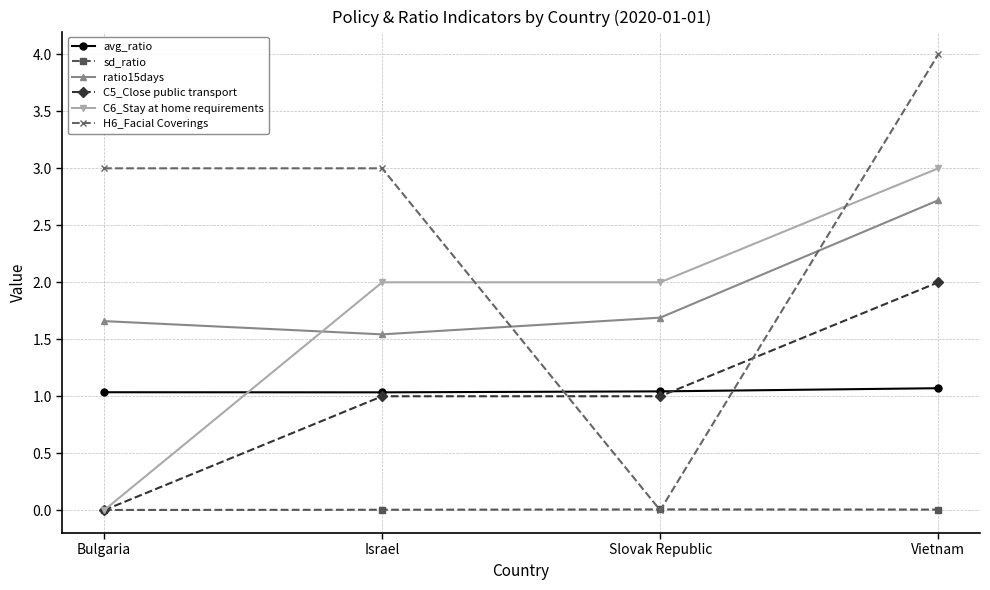

How many categories are shown in the chart?

4